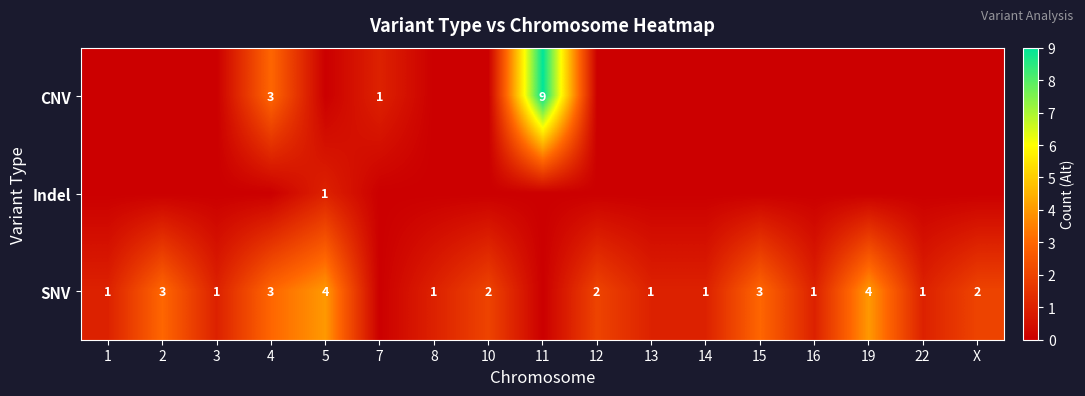

Is it true that SNV equals 3 at 4?

True